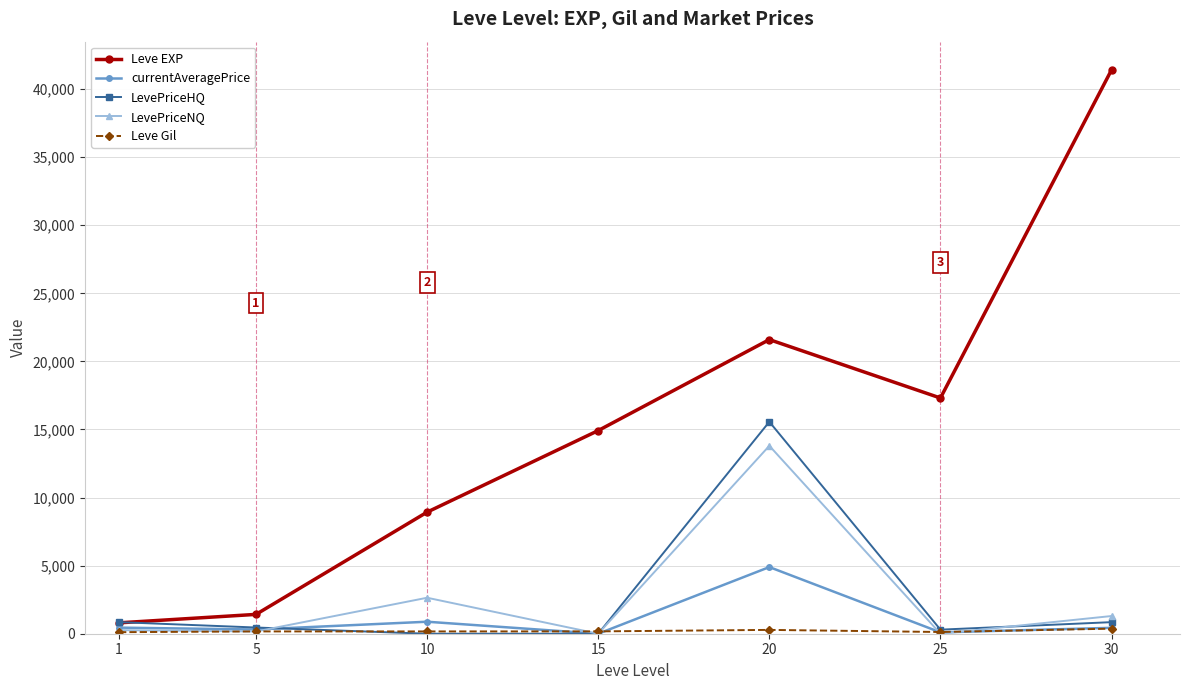

What is the value of the Leve EXP point at the 7th from the left?

41410.0